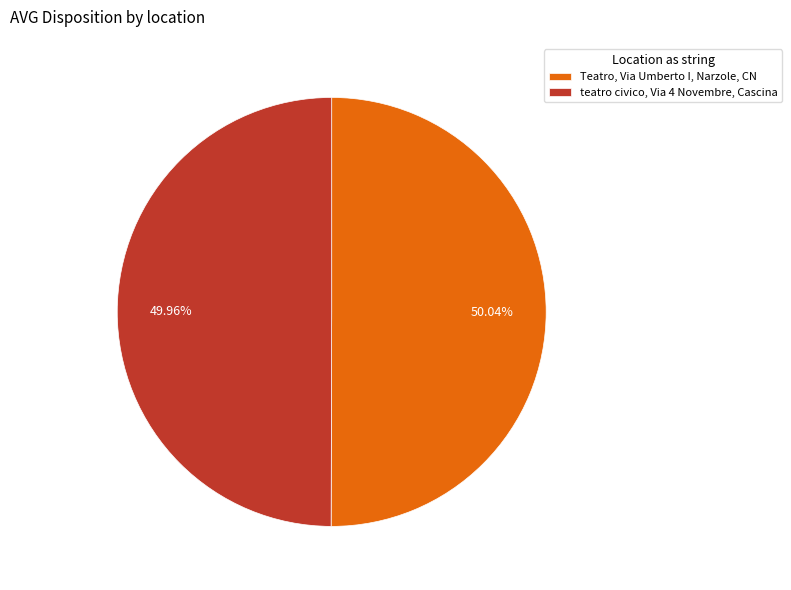

Approximately how many times larger is the value at Teatro, Via Umberto I, Narzole, CN compared to teatro civico, Via 4 Novembre, Cascina?

1.0